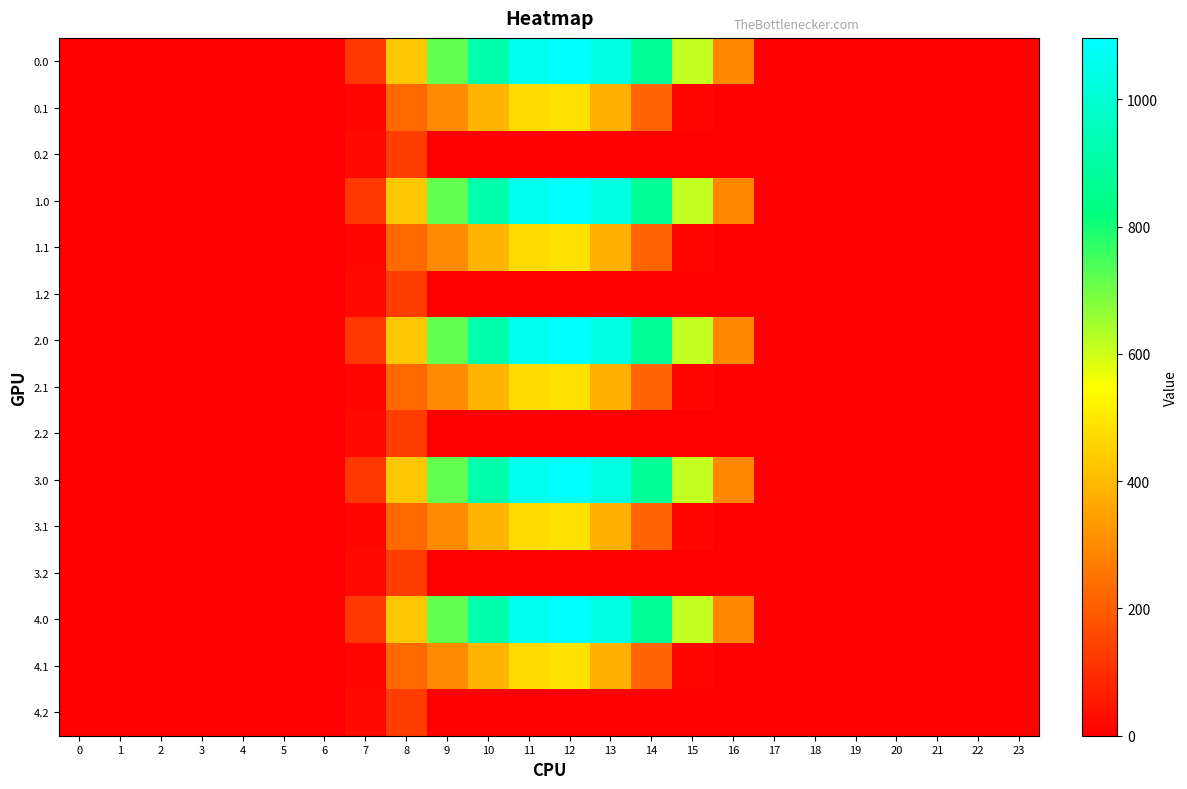

How many series are shown in this chart?

15